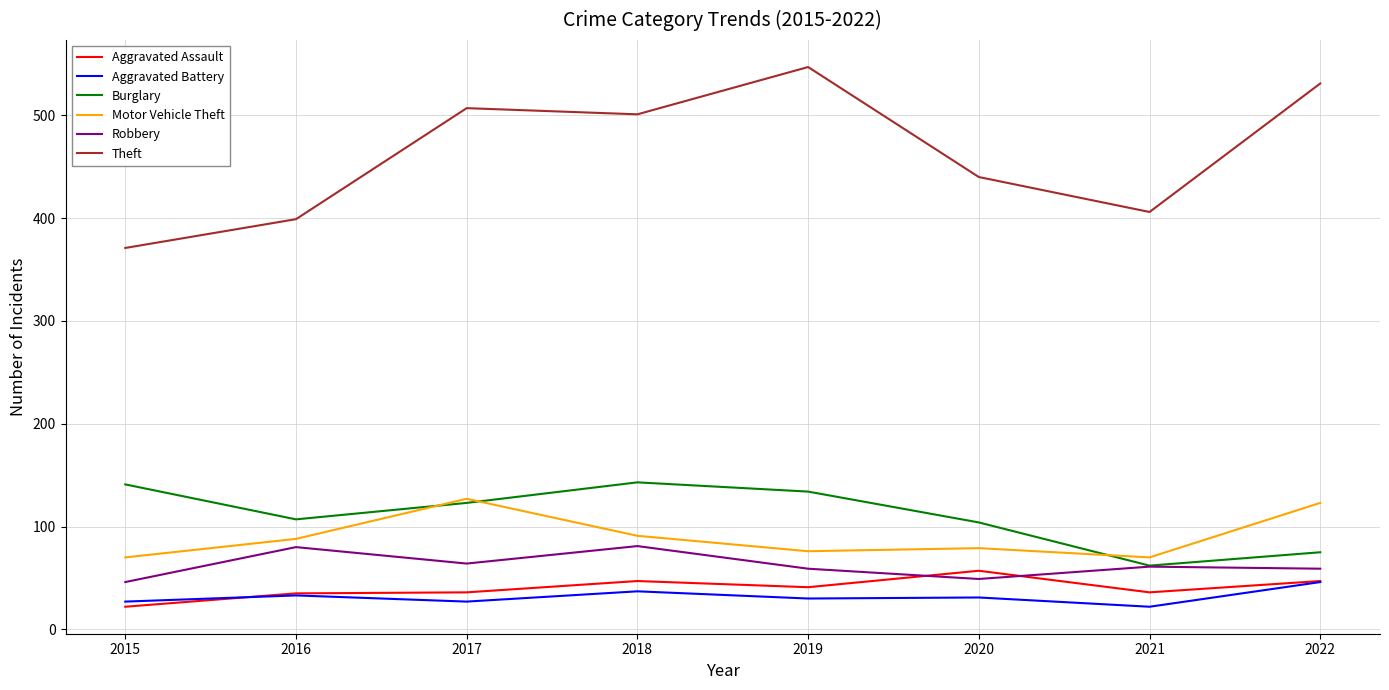

What is the lowest value of the Aggravated Battery series?

22